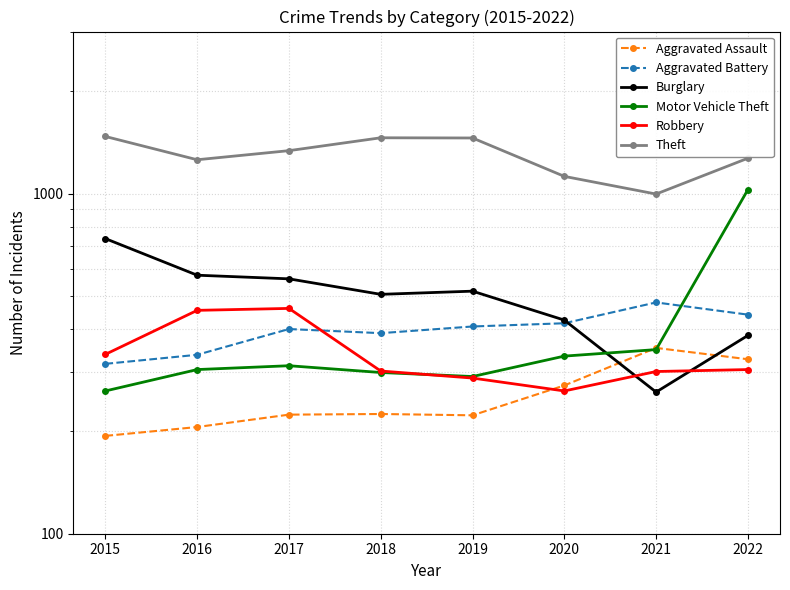

True or false: Theft and Aggravated Assault intersect in this chart.

False